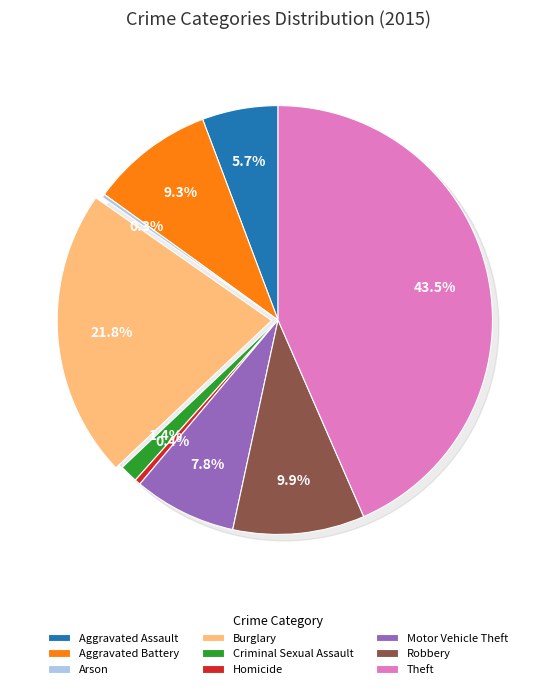

What is the change in value from Burglary to Homicide?

-723